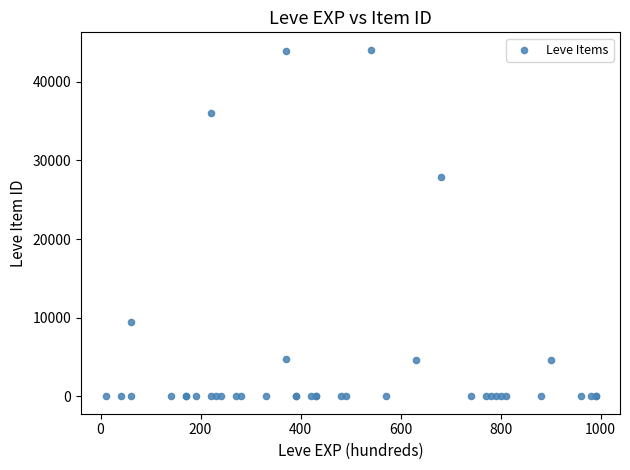

What Y value in the scatter plot is closest to 22048?

27884